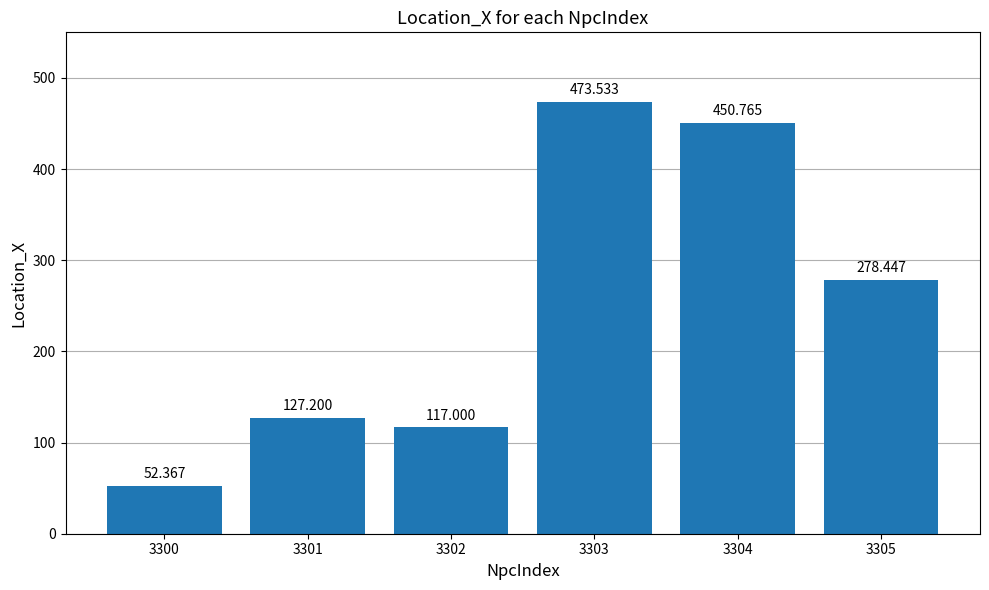

List the labels in order of value, largest first.

3303, 3304, 3305, 3301, 3302, 3300